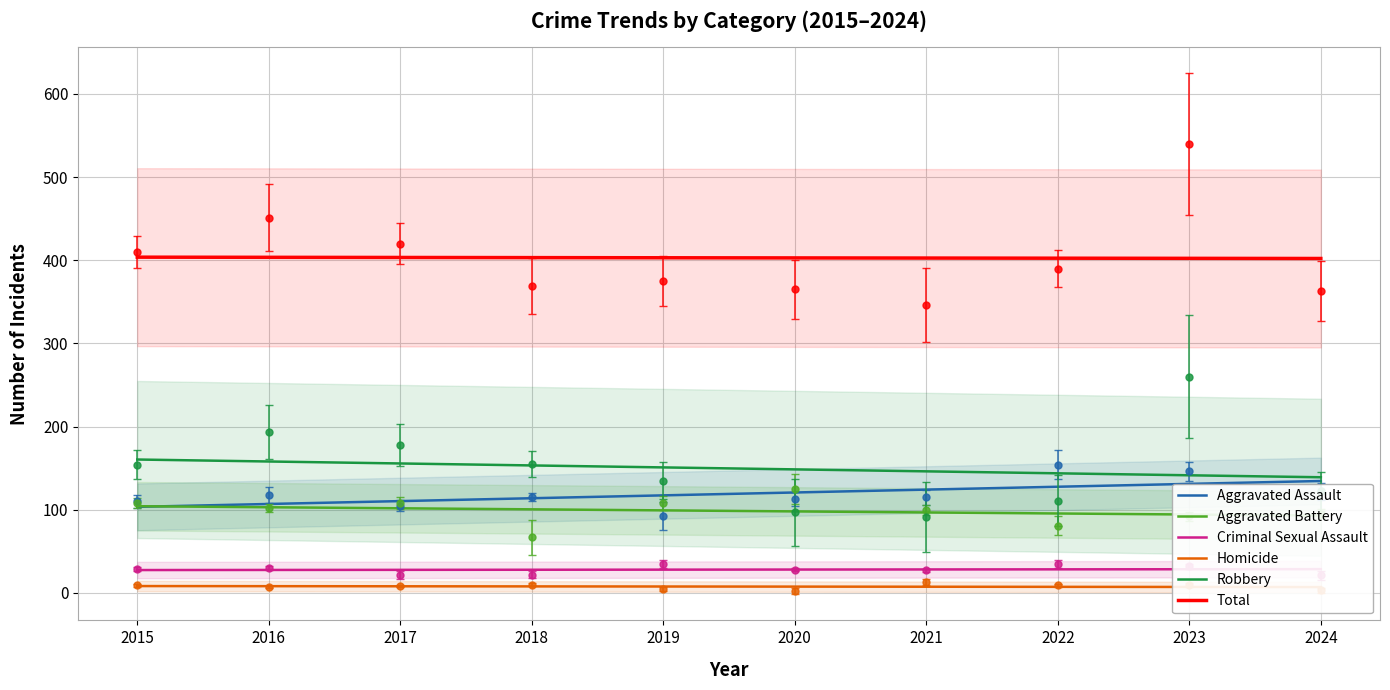

What are all the series names shown in the legend?

Aggravated Assault, Aggravated Battery, Criminal Sexual Assault, Homicide, Robbery, Total